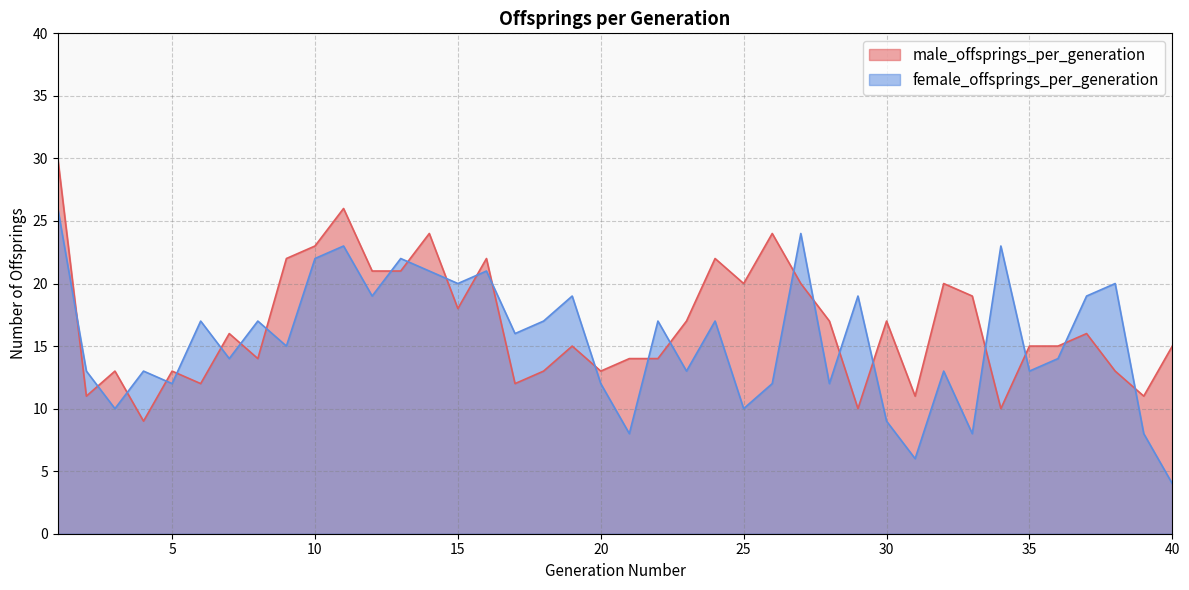

What is the maximum value for female_offsprings_per_generation?

26